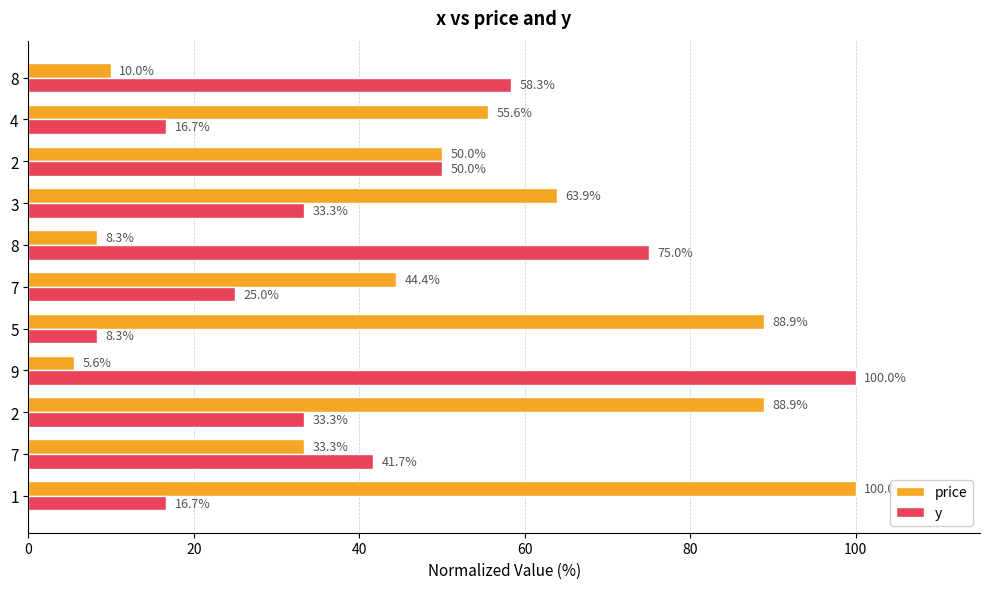

Count the number of categories in the chart.

11